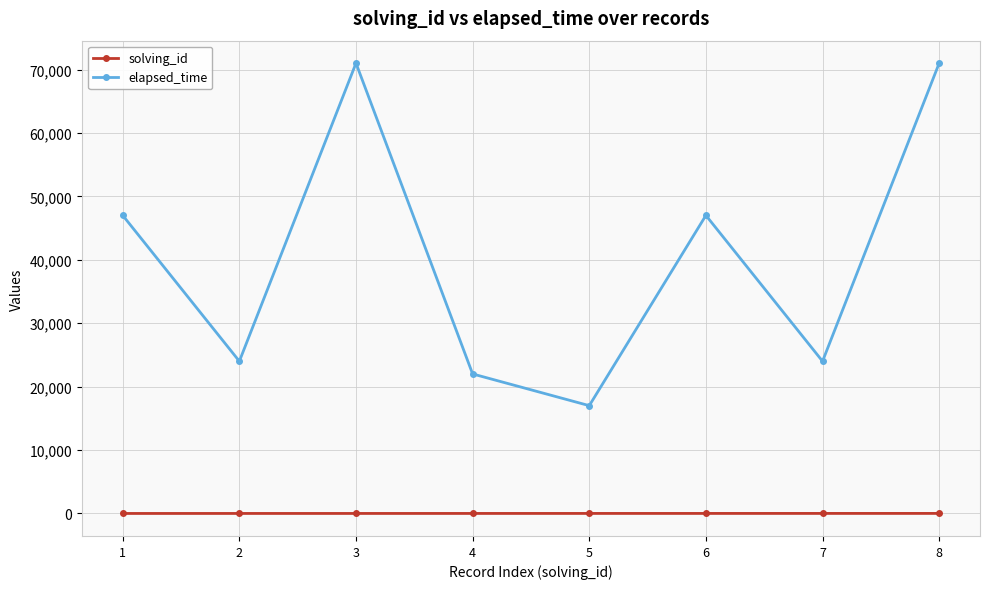

Which series has the largest total across all categories?

elapsed_time